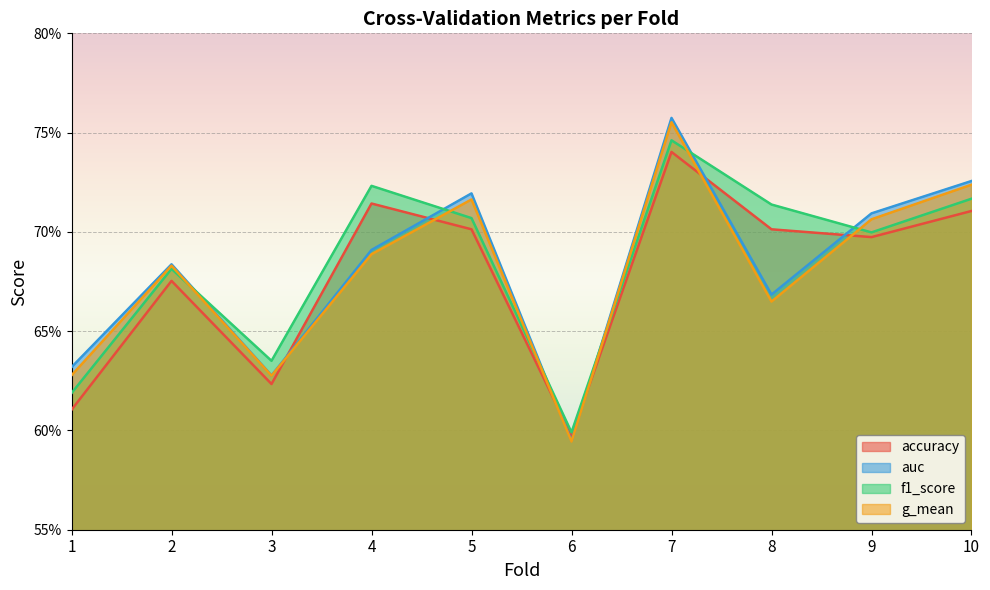

How many interior local valleys does the g_mean series have?

3